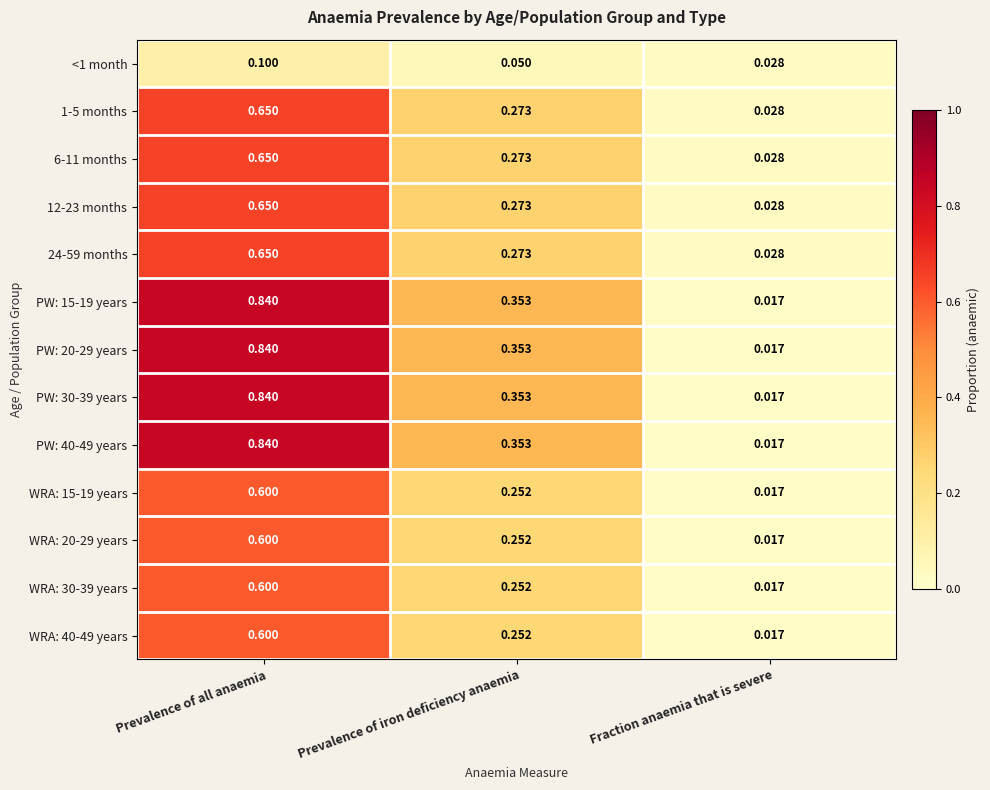

List the labels in order of <1 month value, largest first.

Prevalence of all anaemia, Prevalence of iron deficiency anaemia, Fraction anaemia that is severe